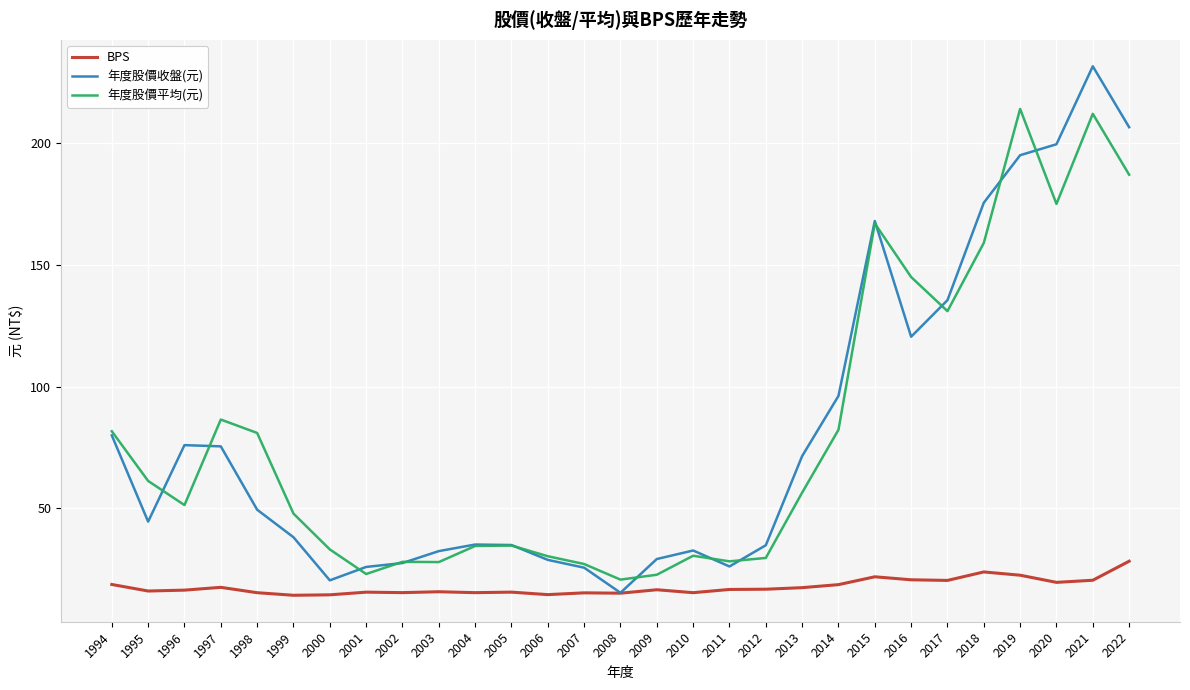

Which series has the largest range (max minus min)?

年度股價收盤(元)